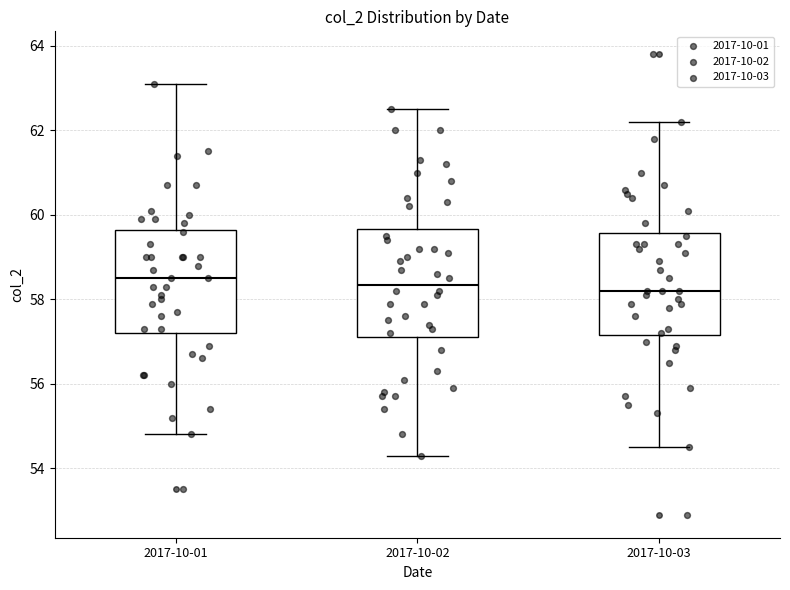

Where is the upper edge of the box for 2017-10-03 on the y-axis? The values are not printed on the chart, so give them approximately, as read against the axis.

59.6